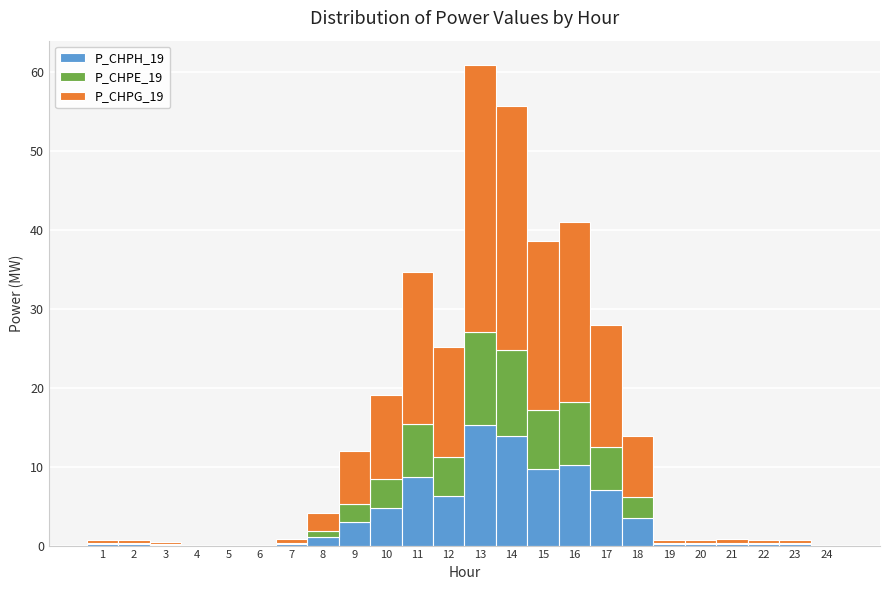

Reading left to right, list every stacked bar in this chart as the range it spans on the x-axis followed by its total height. The values are not printed on the chart, so give them approximately, as read against the axis.

0.5 to 1.5: under 1
1.5 to 2.5: under 1
2.5 to 3.5: under 1
3.5 to 4.5: 0
4.5 to 5.5: 0
5.5 to 6.5: 0
6.5 to 7.5: under 1
7.5 to 8.5: 4
8.5 to 9.5: 12
9.5 to 10.5: 19
10.5 to 11.5: 35
11.5 to 12.5: 25
12.5 to 13.5: 61
13.5 to 14.5: 56
14.5 to 15.5: 39
15.5 to 16.5: 41
16.5 to 17.5: 28
17.5 to 18.5: 14
18.5 to 19.5: under 1
19.5 to 20.5: under 1
20.5 to 21.5: under 1
21.5 to 22.5: under 1
22.5 to 23.5: under 1
23.5 to 24.5: 0